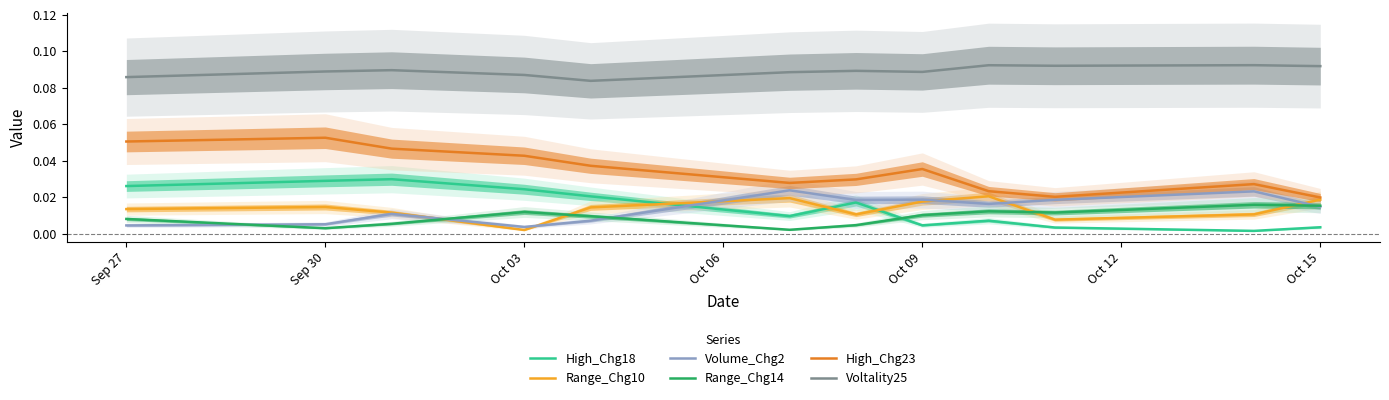

True or false: High_Chg23 and Voltality25 intersect in this chart.

False